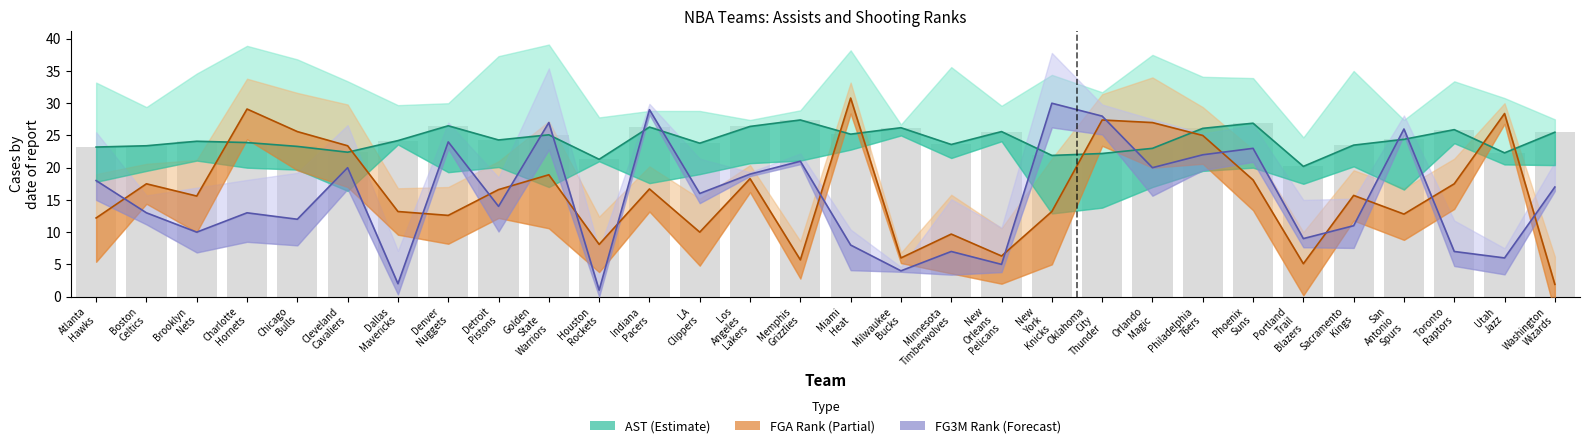

What is the highest value of the FG3M Rank series?

30.0